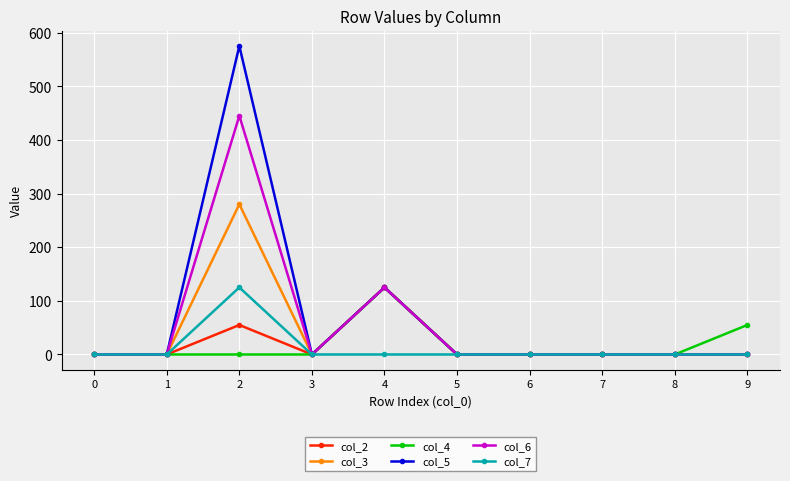

True or false: col_6 has more than 0 interior local peaks.

True